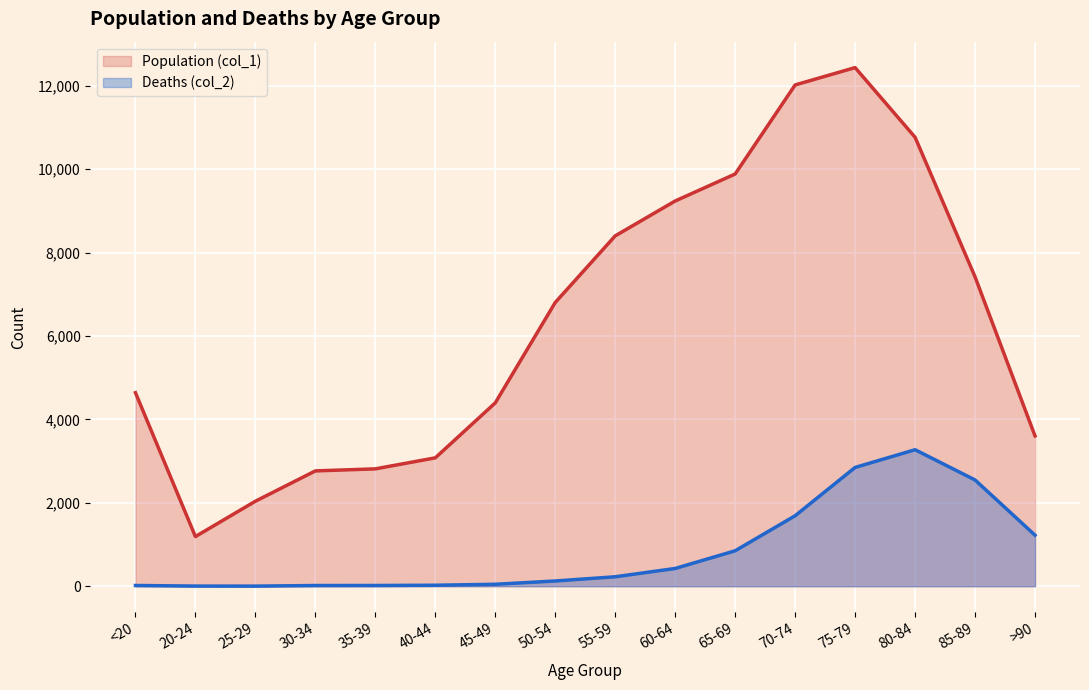

True or false: Population (col_1) has a value of 2814 at 35-39.

True